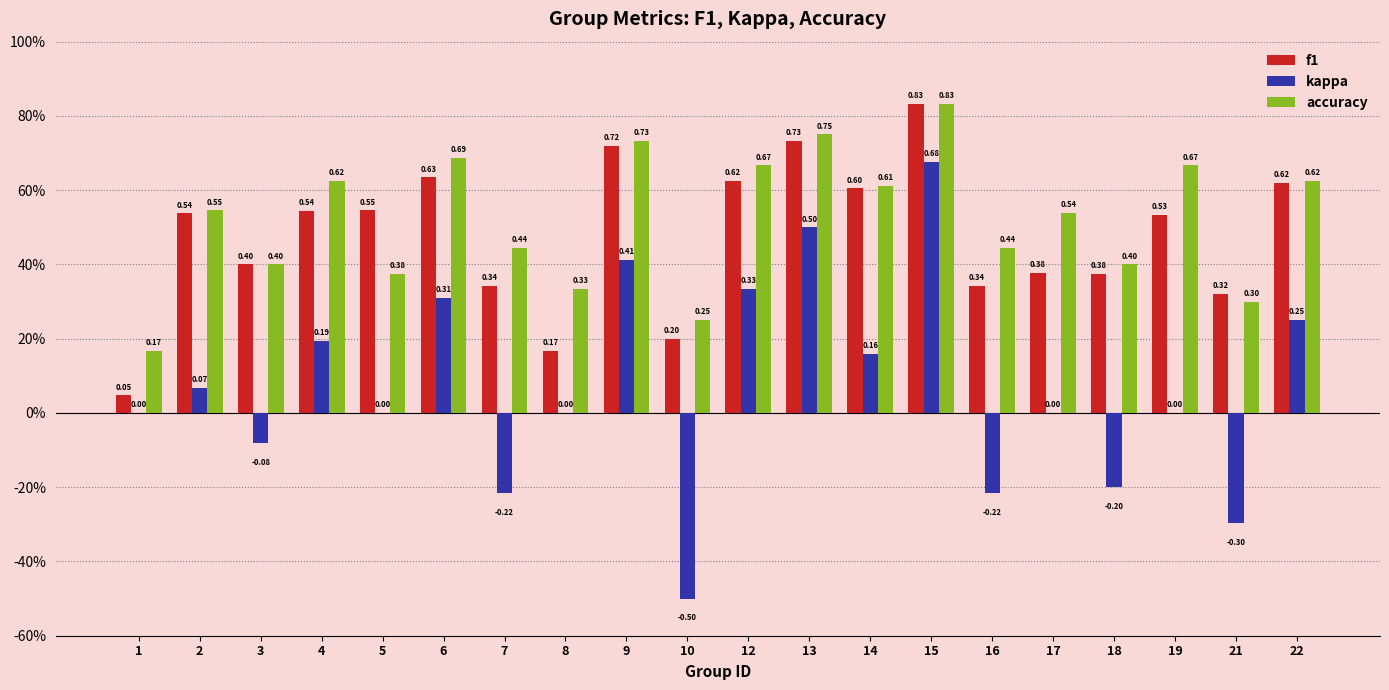

Are the bars horizontal?

No